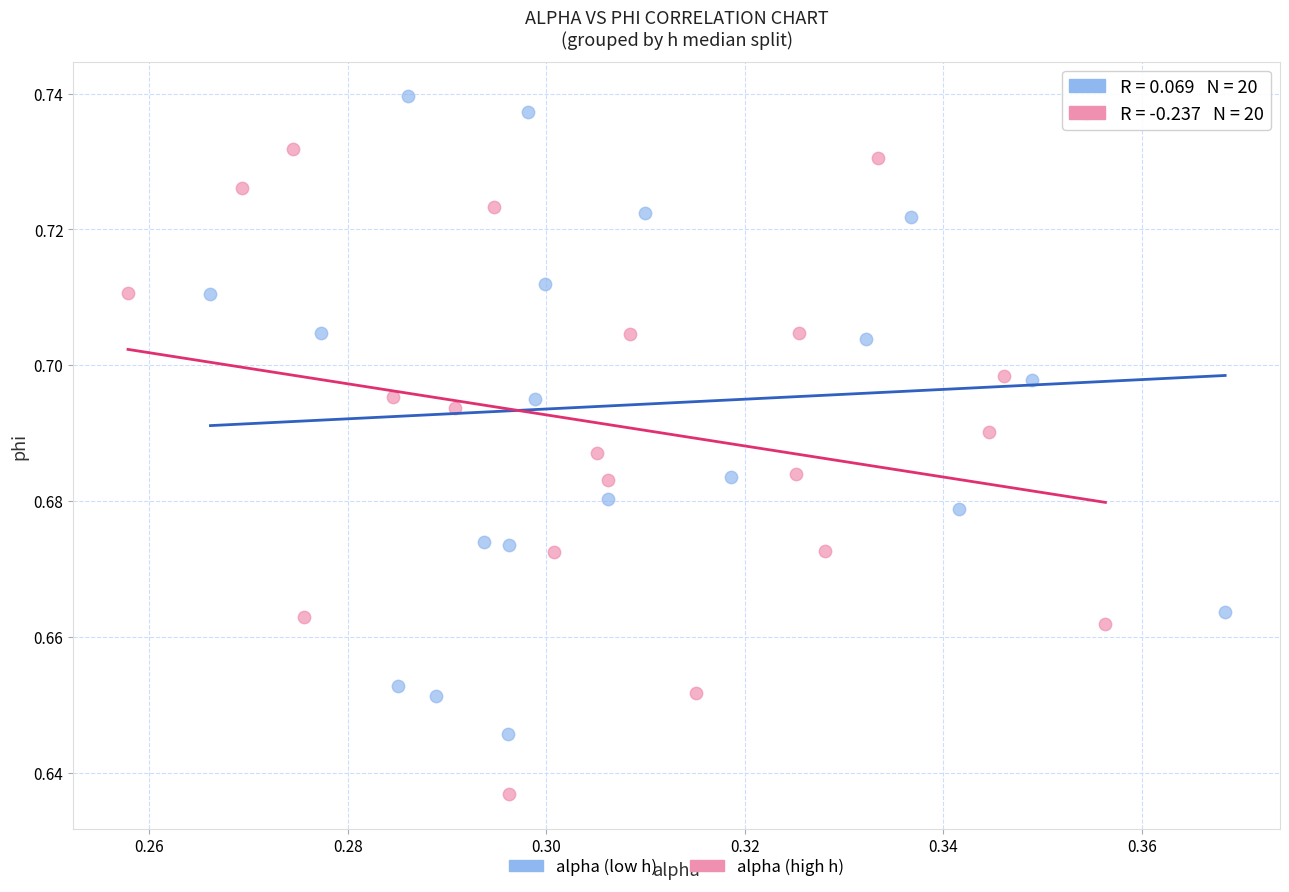

Which series reaches the maximum Y coordinate?

alpha (low h)